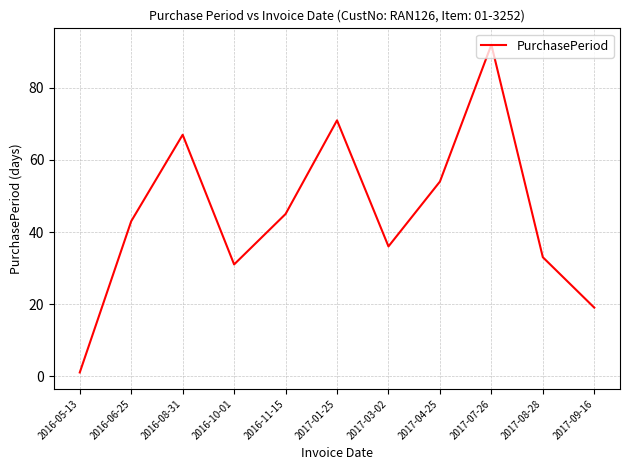

How many lines are shown in the chart?

1